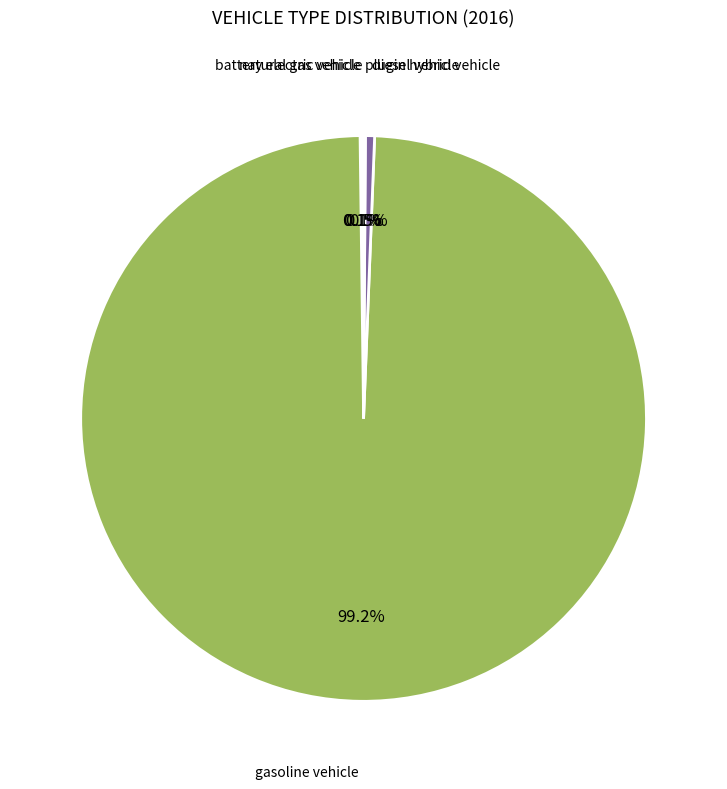

Does any single category account for the majority?

Yes